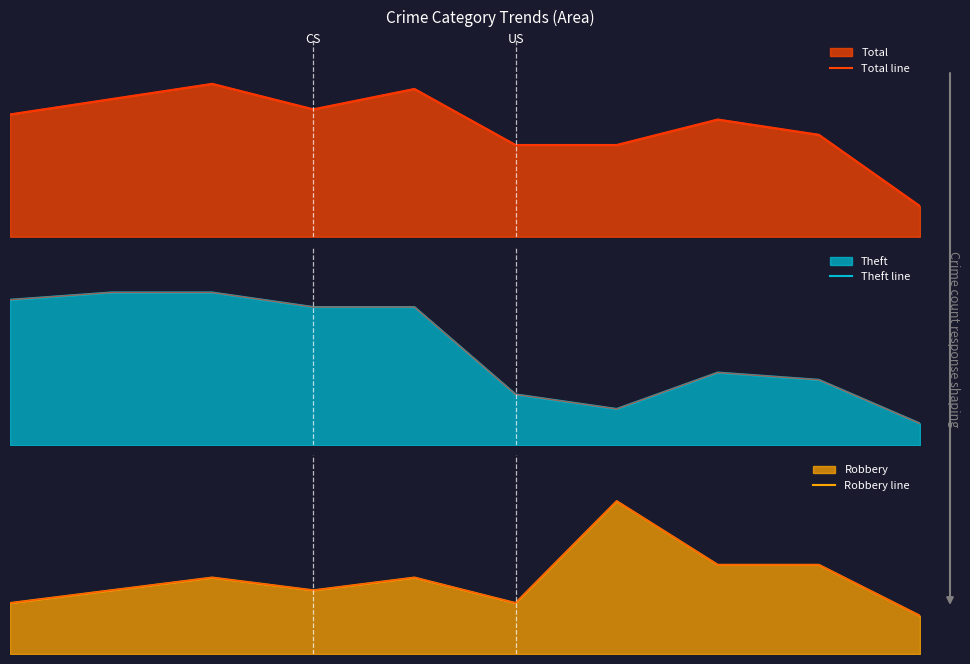

Reading left to right, what are all the values shown in this chart?

Total line: 0=24	1=27	2=30	3=25	4=29	5=18	6=18	7=23	8=20	9=6
Theft line: 0=20	1=21	2=21	3=19	4=19	5=7	6=5	7=10	8=9	9=3
Robbery line: 0=4	1=5	2=6	3=5	4=6	5=4	6=12	7=7	8=7	9=3